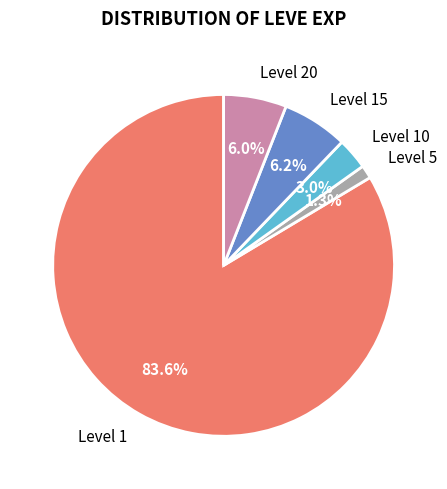

Does Level 1 represent more than half of the total?

Yes